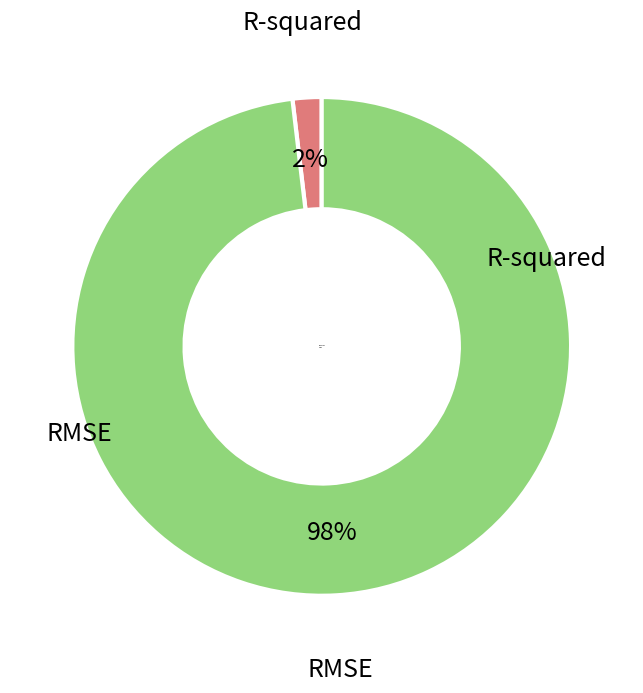

What percentage is the RMSE slice, to the nearest percent?

98%